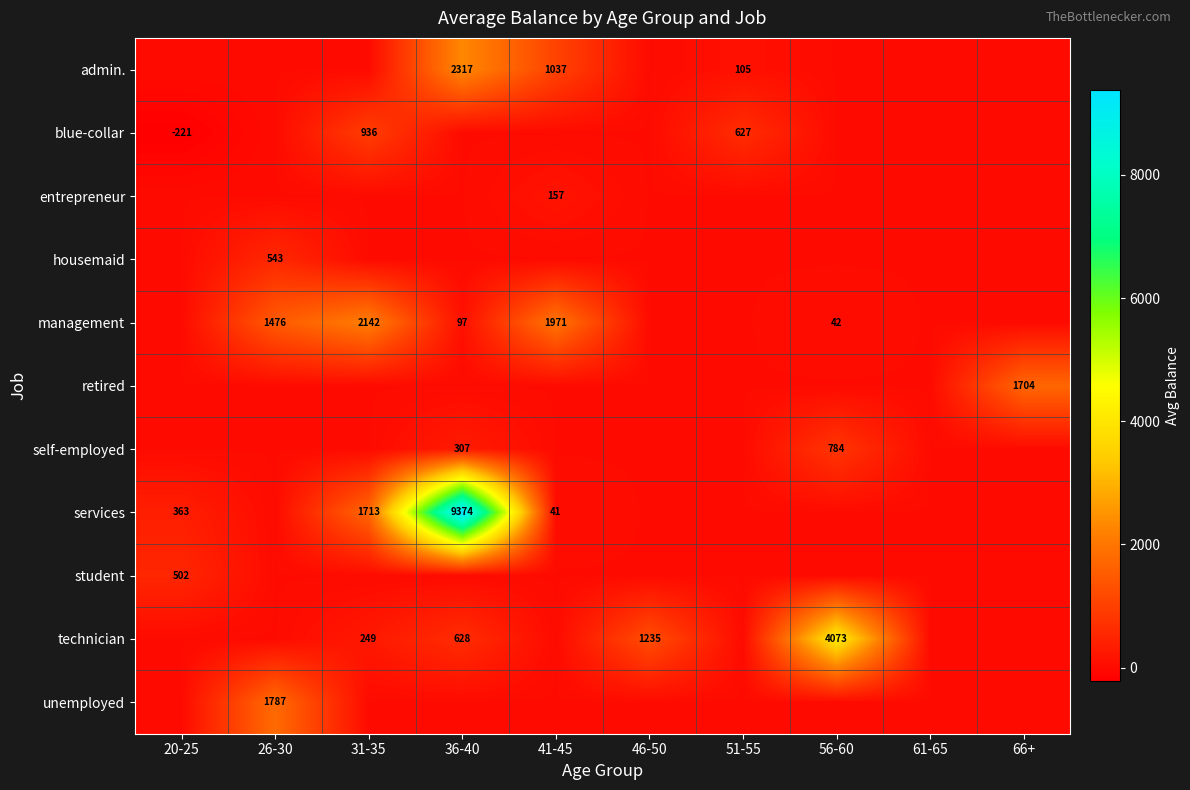

The value of entrepreneur at 56-60 is 95.3. True or false?

False